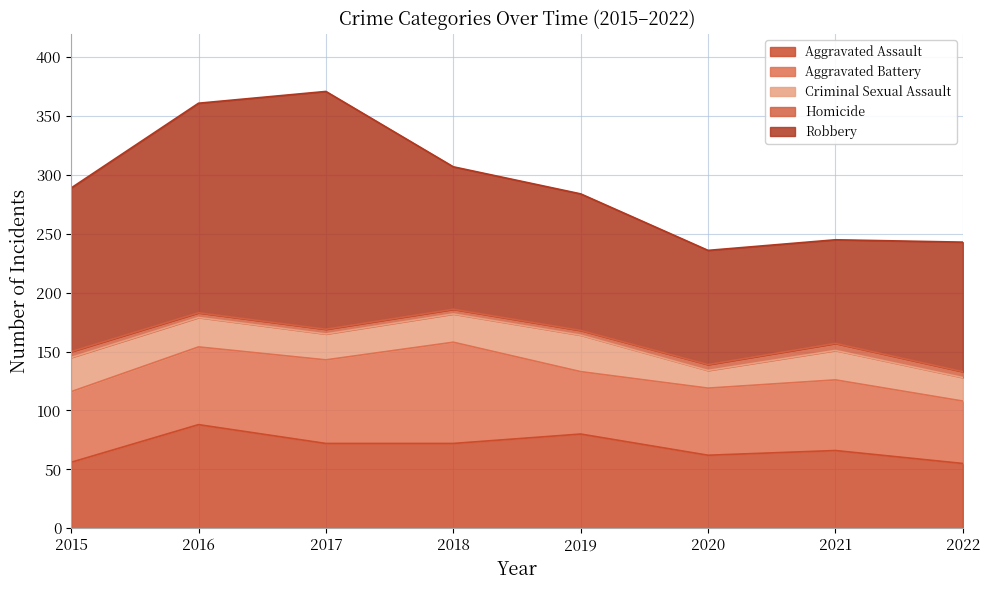

Is it true that Homicide equals 3 at 2018?

False